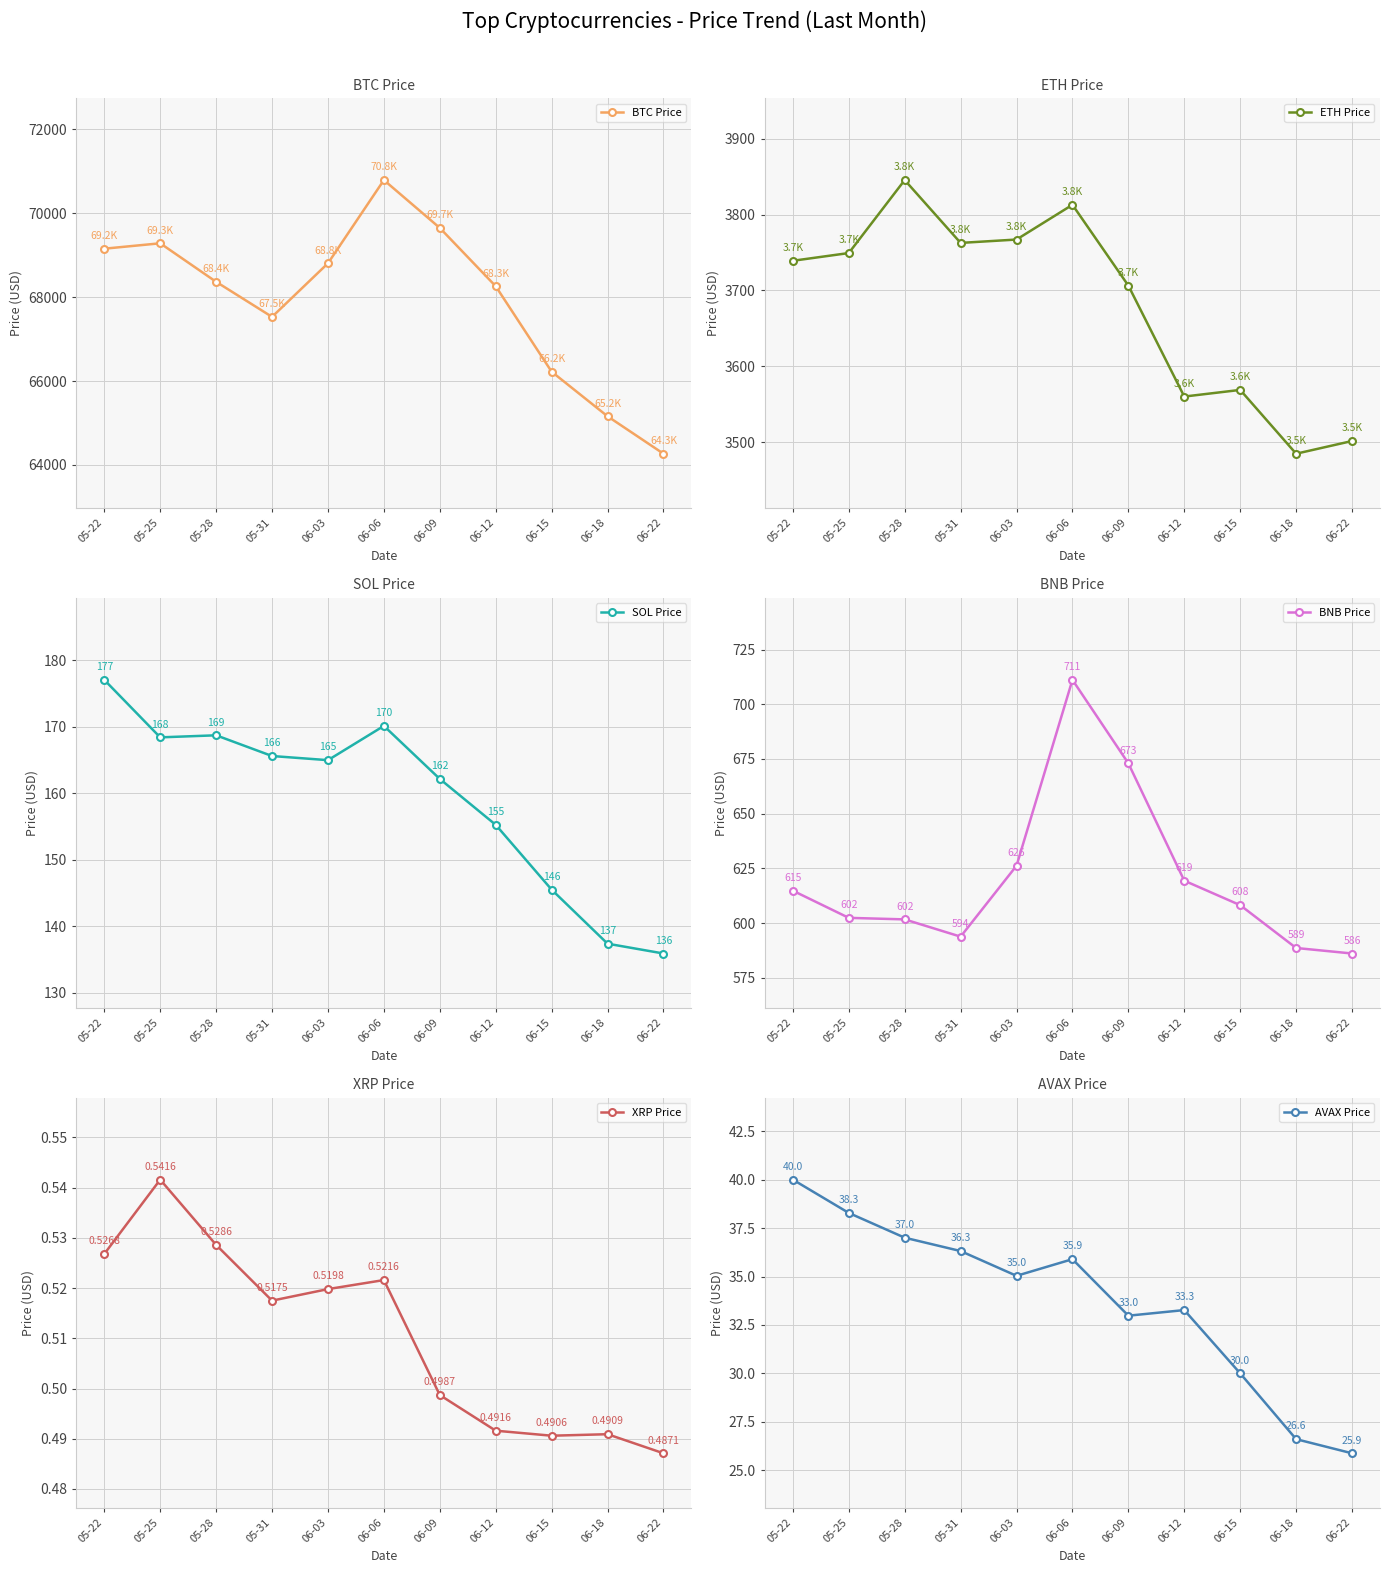

Between 06-06 and 06-09, which series saw the biggest shift?

BTC Price